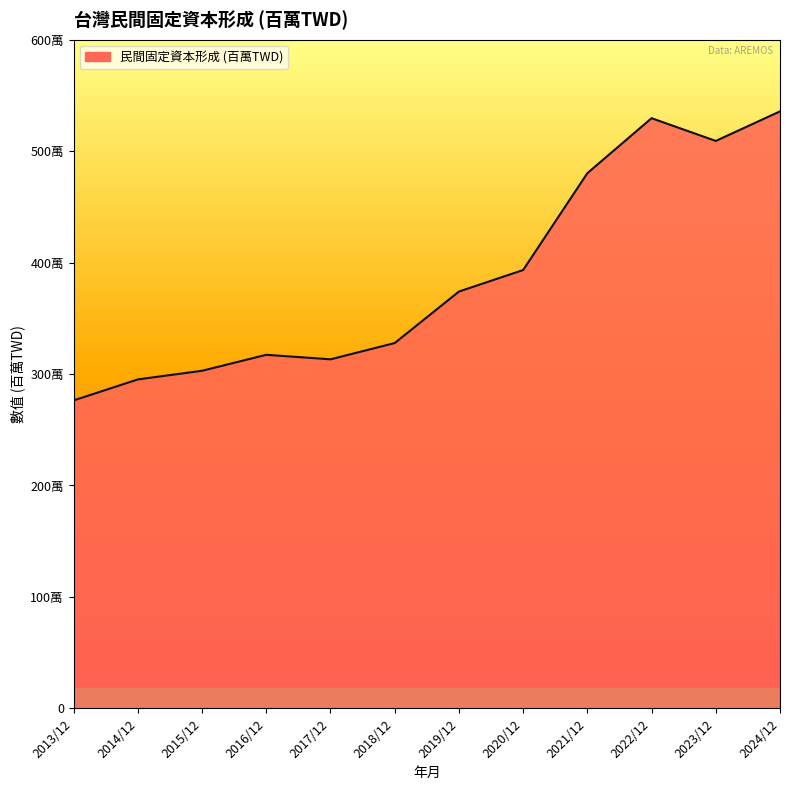

Between 2021/12 and 2015/12, which is larger?

2021/12